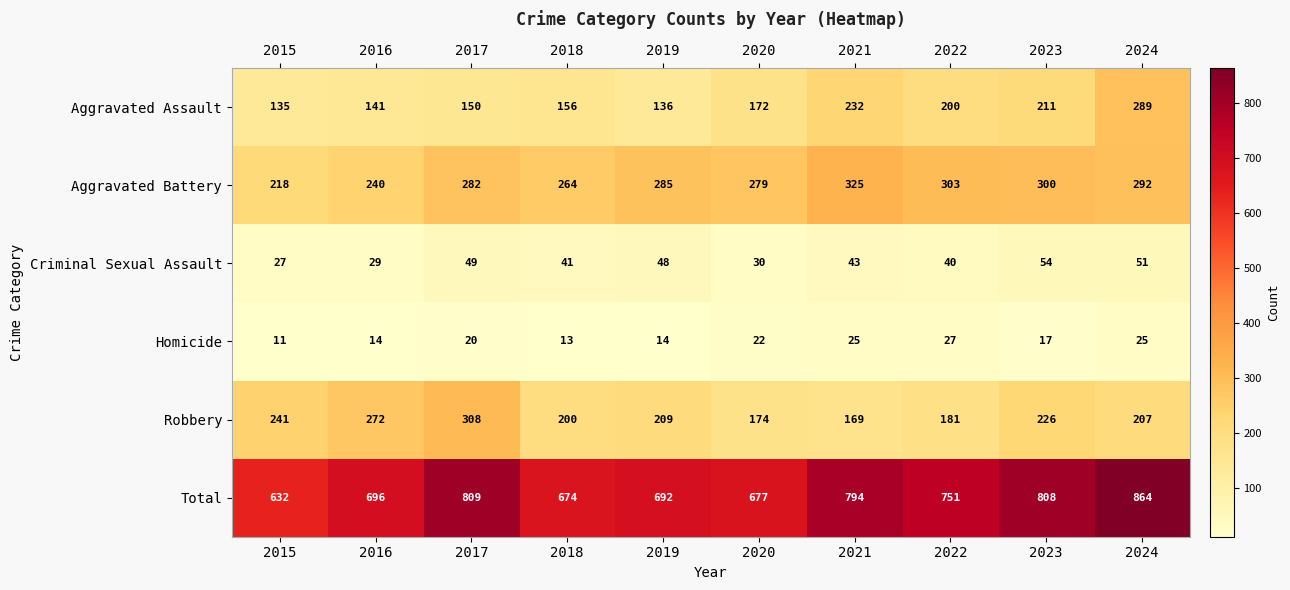

At which category is the sum across all series the highest?

2024